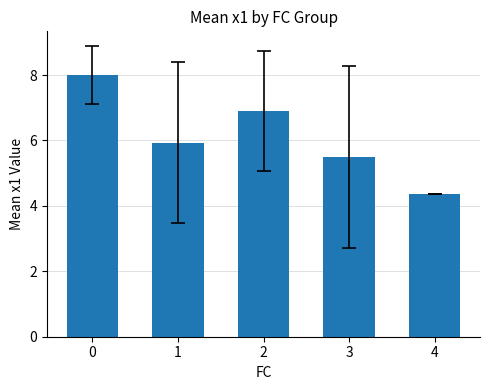

Reading left to right, transcribe all the data shown in this chart.

8.0	5.9	6.9	5.5	4.4